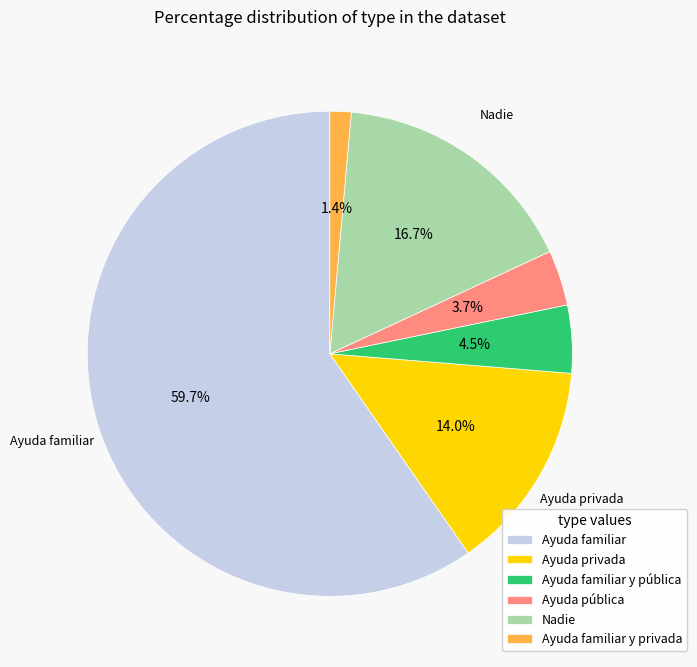

How many segments does this pie chart have?

6